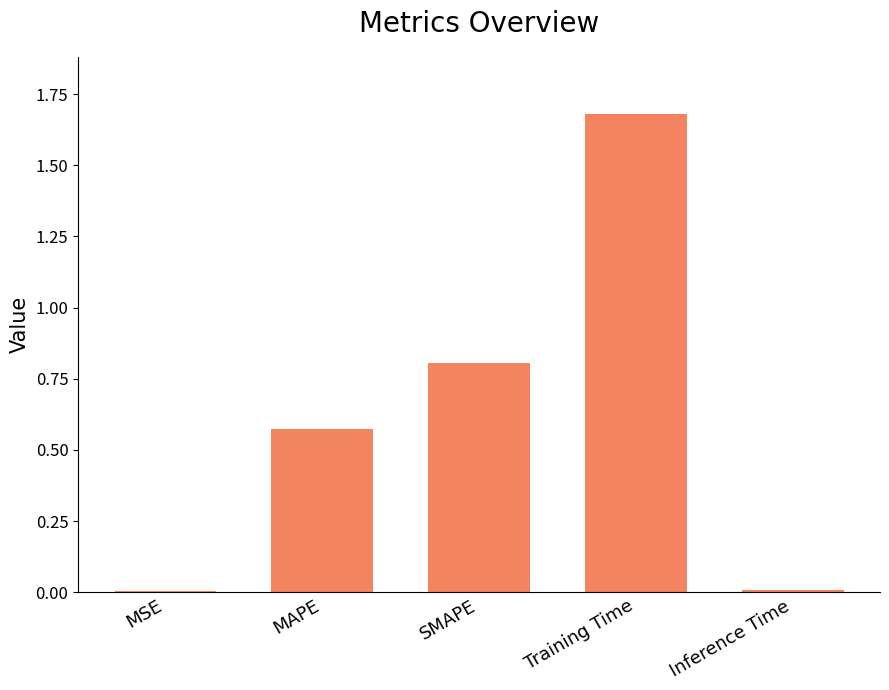

True or false: the data shows 0.0 at Inference Time.

True